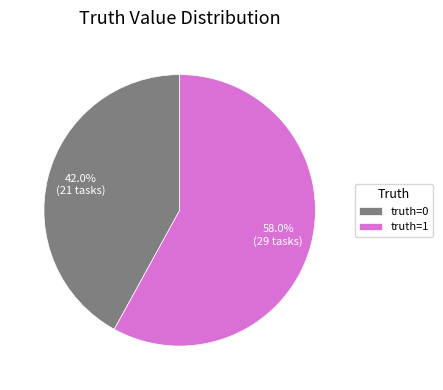

Which has a higher value, truth=1 or truth=0?

truth=1